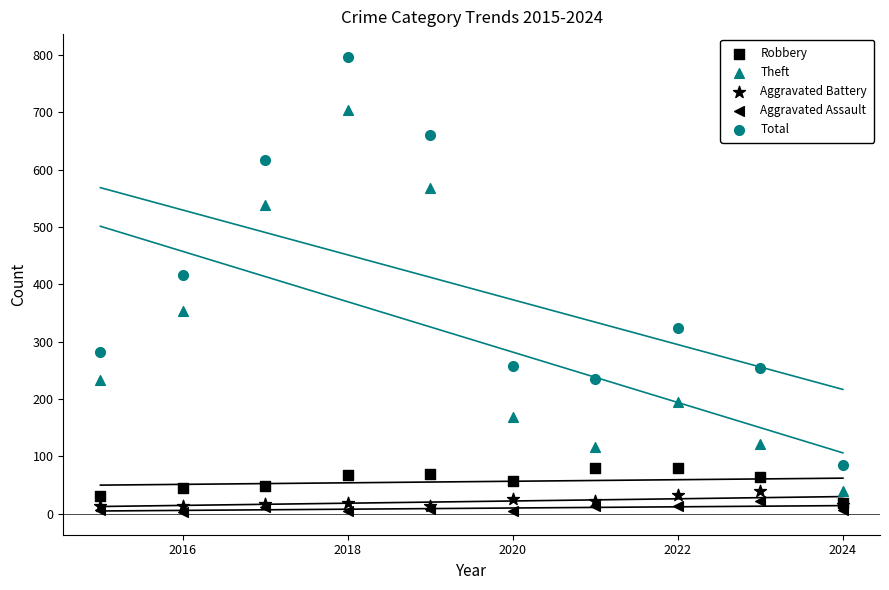

Which series has the largest Y range (max minus min)?

Total